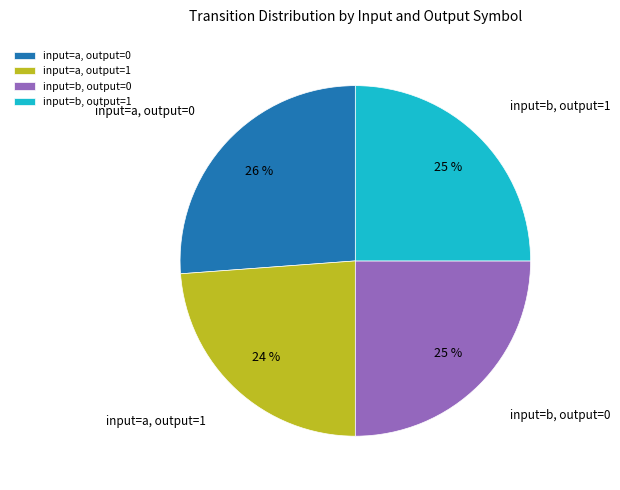

To the nearest percent, what portion does input=b, output=1 represent?

25%